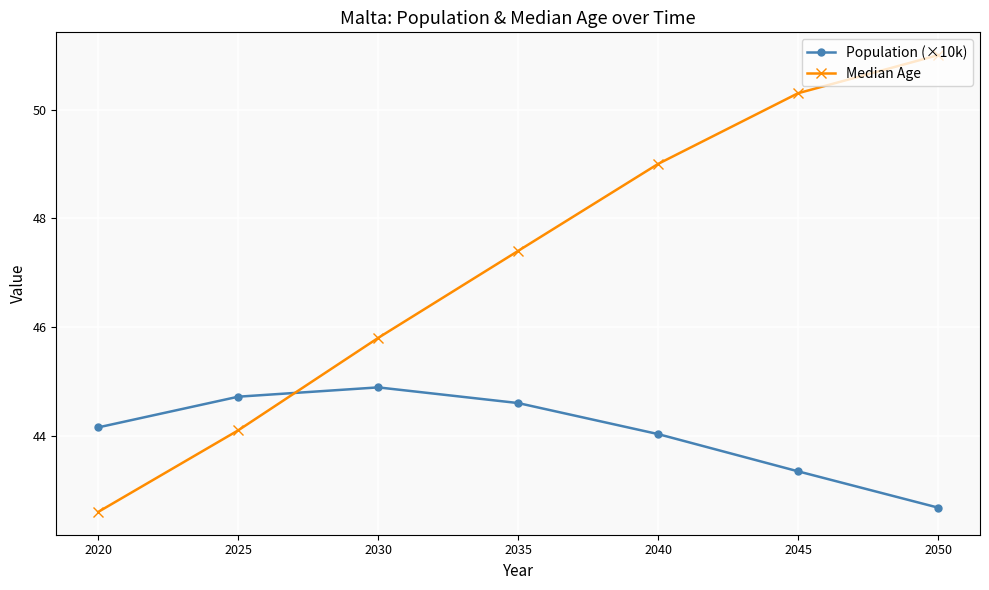

Which series has the largest total across all categories?

Median Age